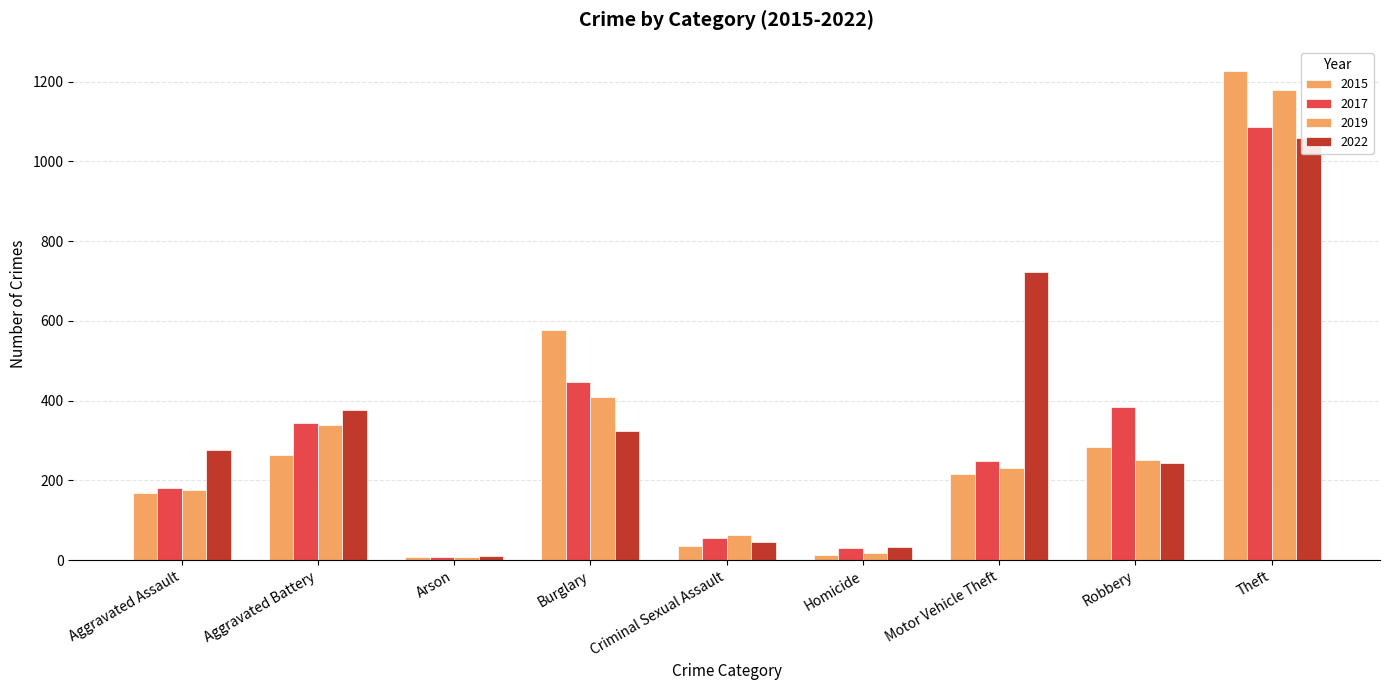

How many values in the 2015 series exceed 217?

4